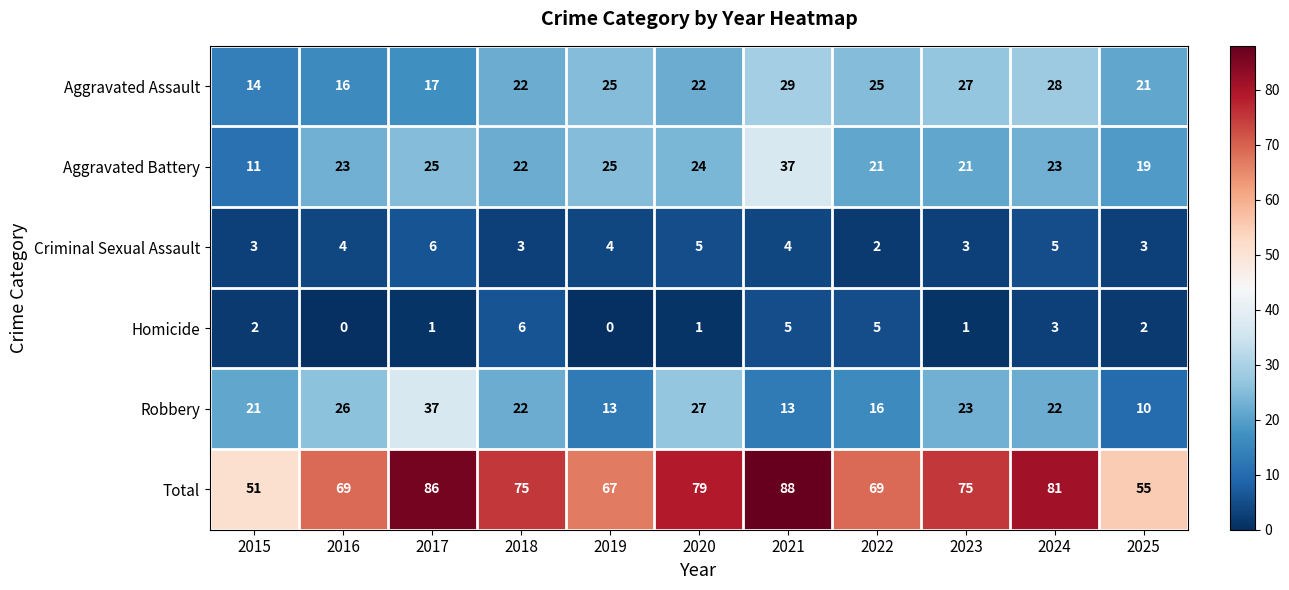

The Robbery series shows 16 at 2022. True or false?

True